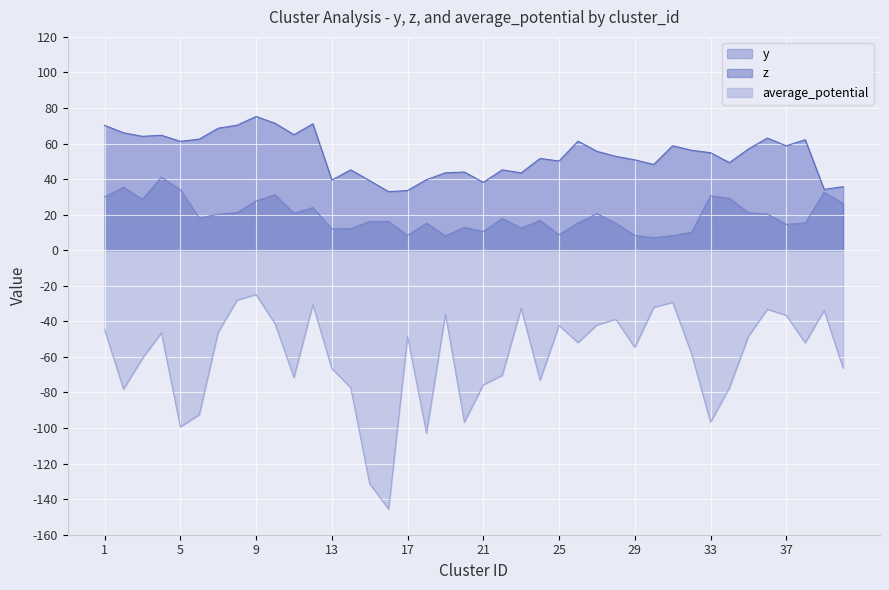

Read the y value at 31.

8.2